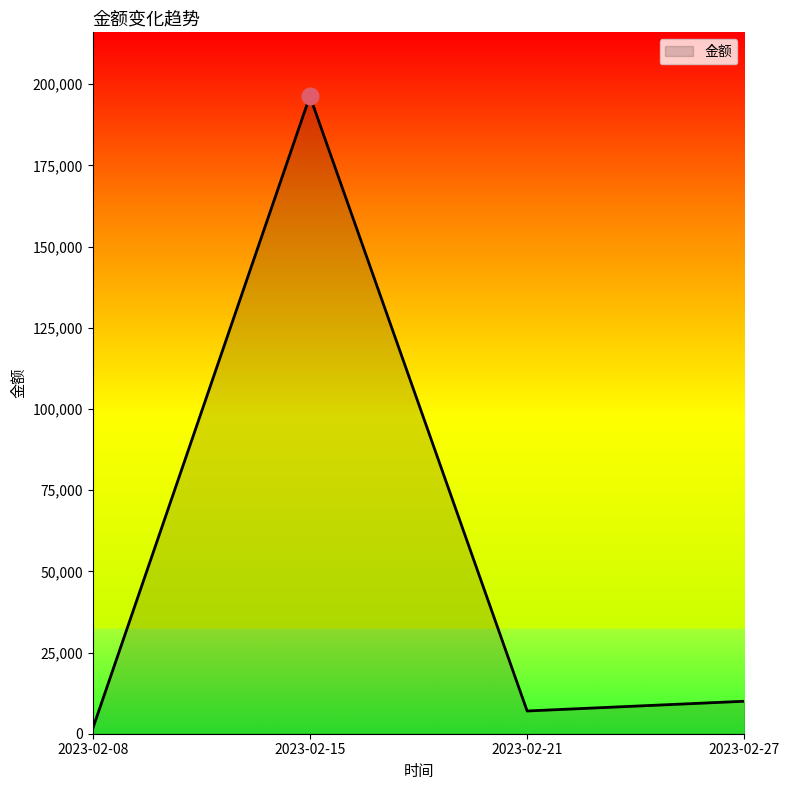

At which category does the chart reach its minimum across all series?

2023-02-08